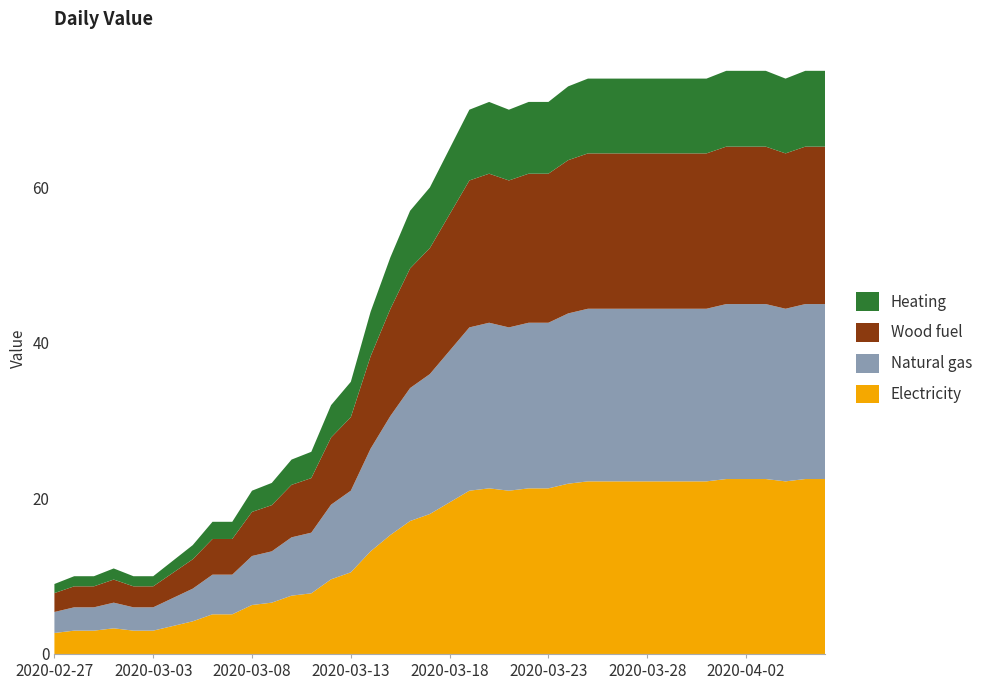

Reading right to left, what are all the values shown in this chart?

75	75	74	75	75	75	74	74	74	74	74	74	74	73	71	71	70	71	70	65	60	57	51	44	35	32	26	25	22	21	17	17	14	12	10	10	11	10	10	9